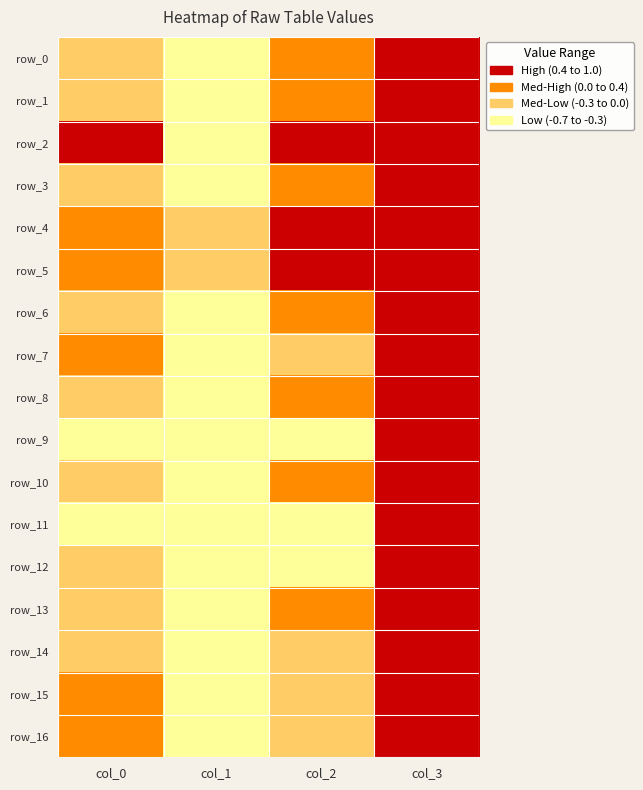

The row_1 series shows -0.5 at col_1. True or false?

True